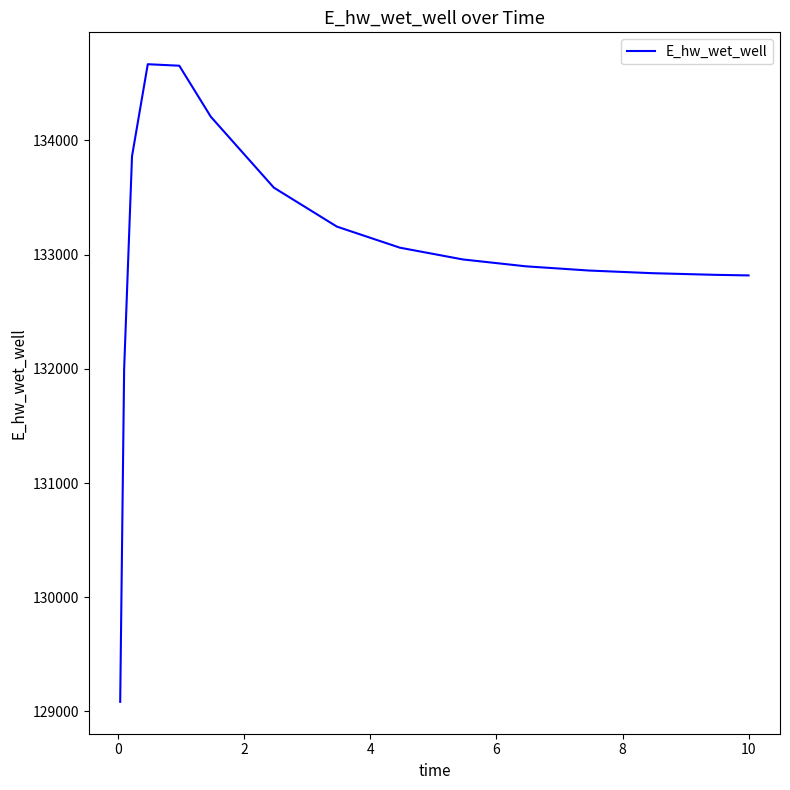

What is the smallest value displayed?

129084.5